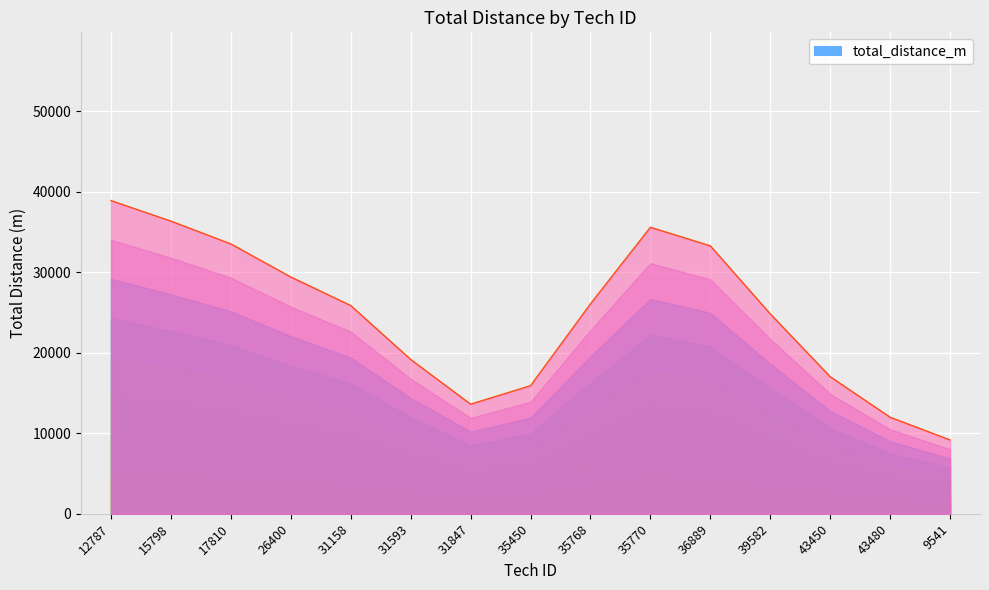

Does the chart display data point markers on the line(s)?

No